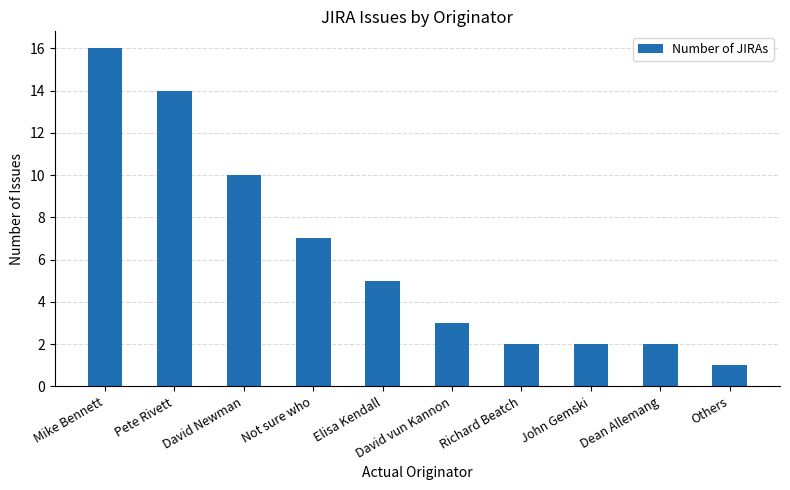

What is the difference between the second highest and minimum values?

13